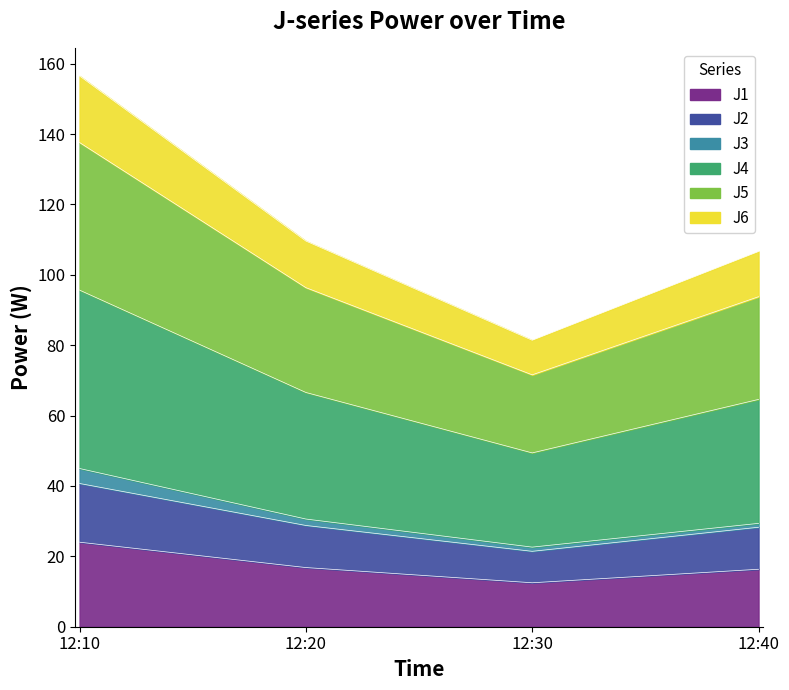

At how many categories does at least one series exceed 95?

3